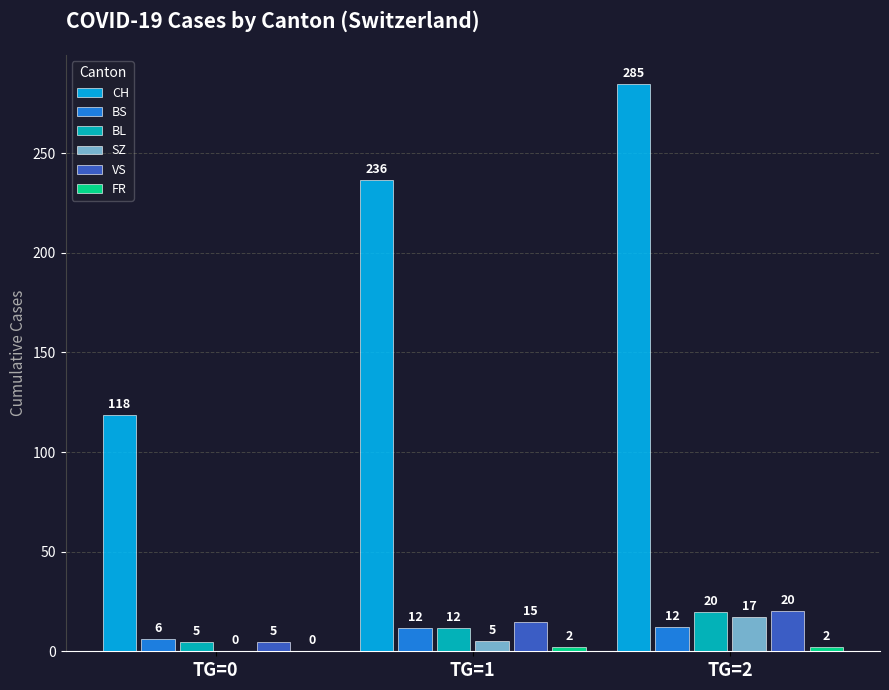

Is the value of CH at TG=0 greater than the value of BS at TG=2?

Yes